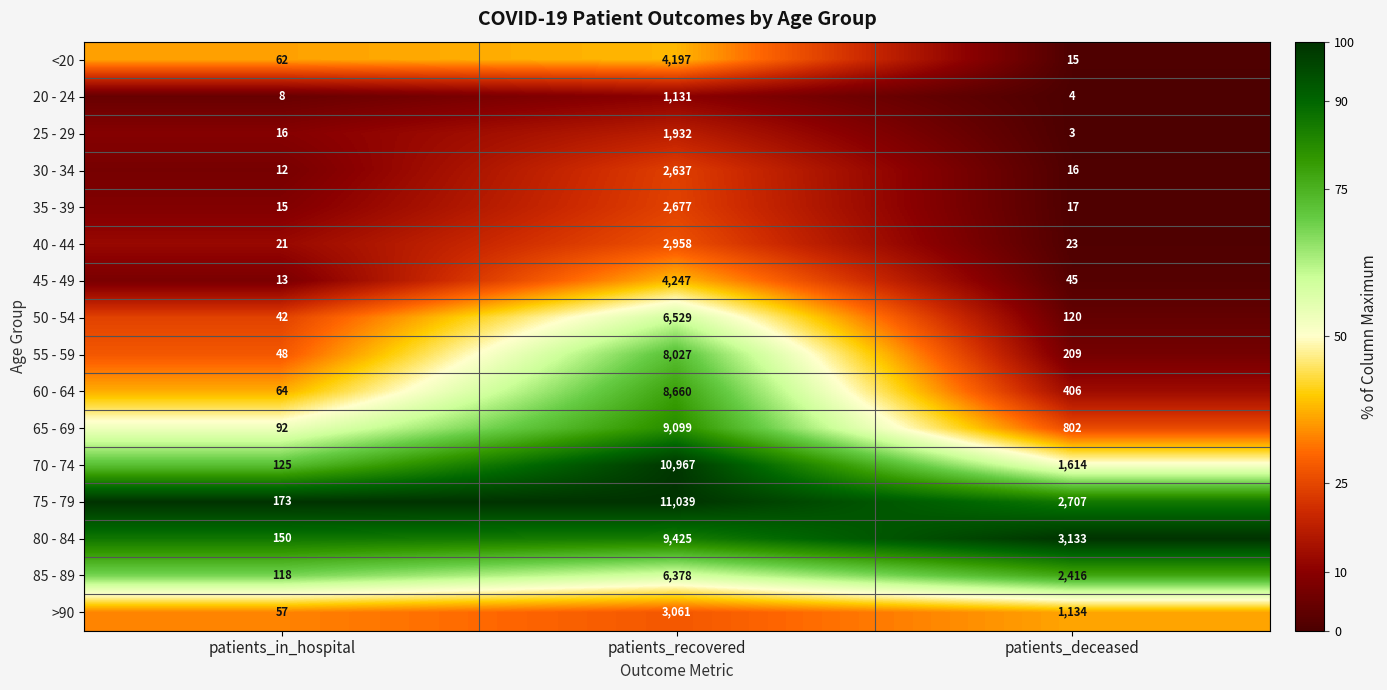

Is the value of 60 - 64 at patients_deceased greater than the value of 85 - 89 at patients_in_hospital?

Yes